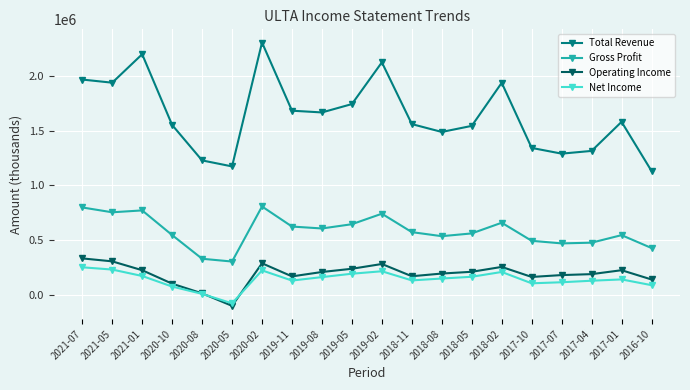

What value does the Operating Income series have at 2021-01, to the nearest 100?

224300